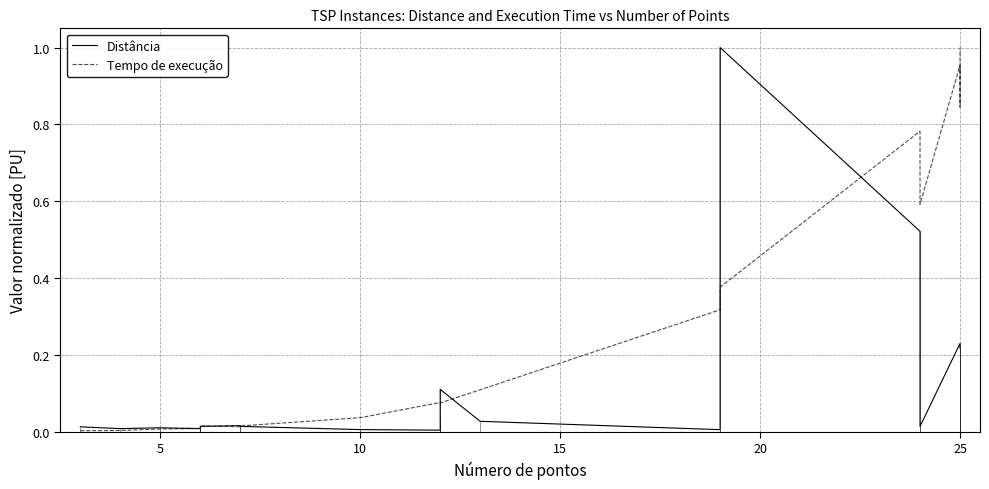

How many lines are shown in the chart?

2